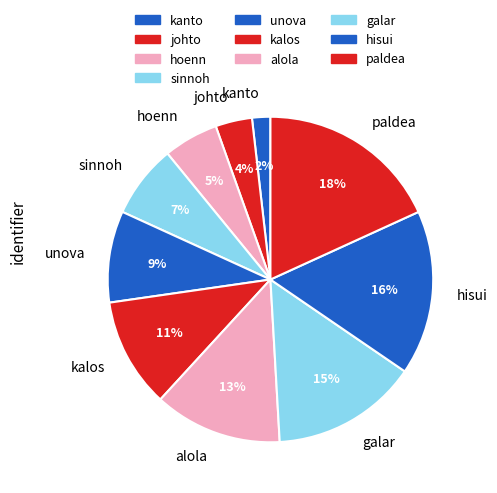

Does any single category account for the majority?

No